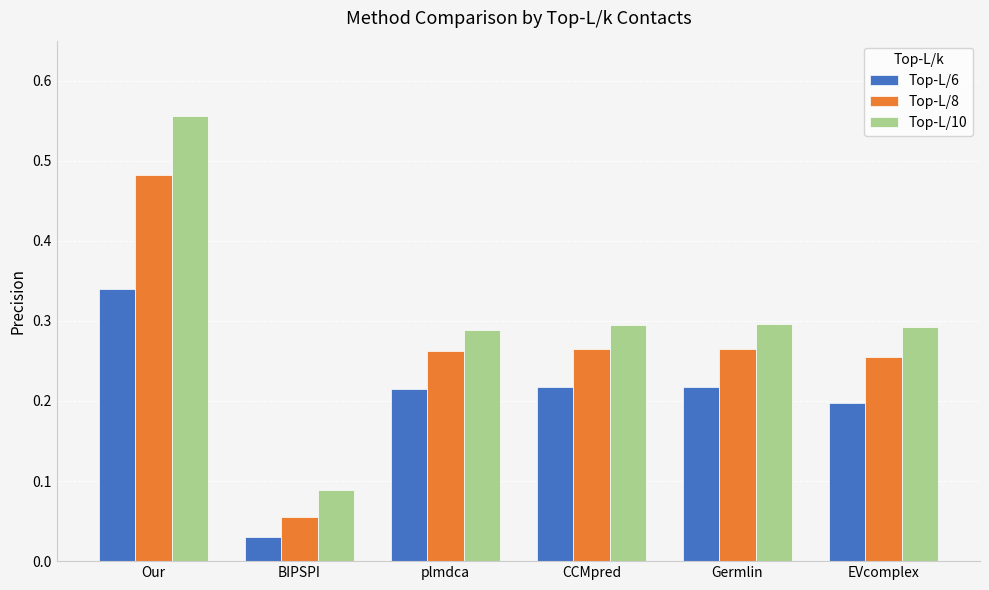

The value of Top-L/10 at CCMpred is 0.5. True or false?

False